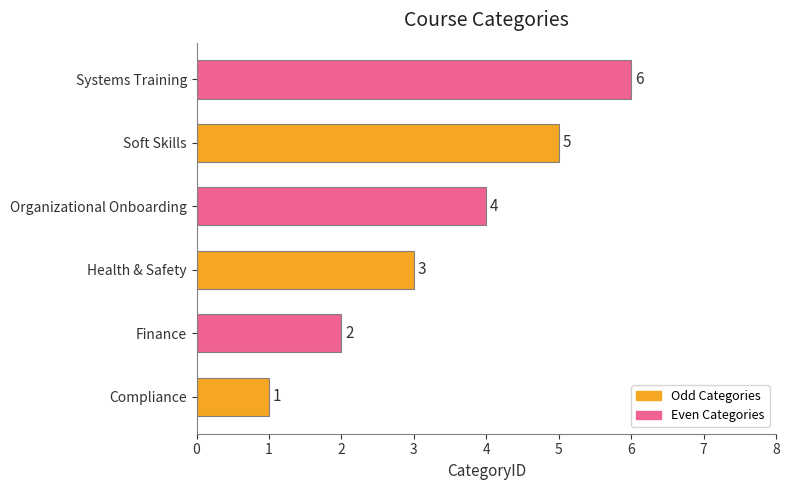

What is the difference between the maximum and minimum values?

5